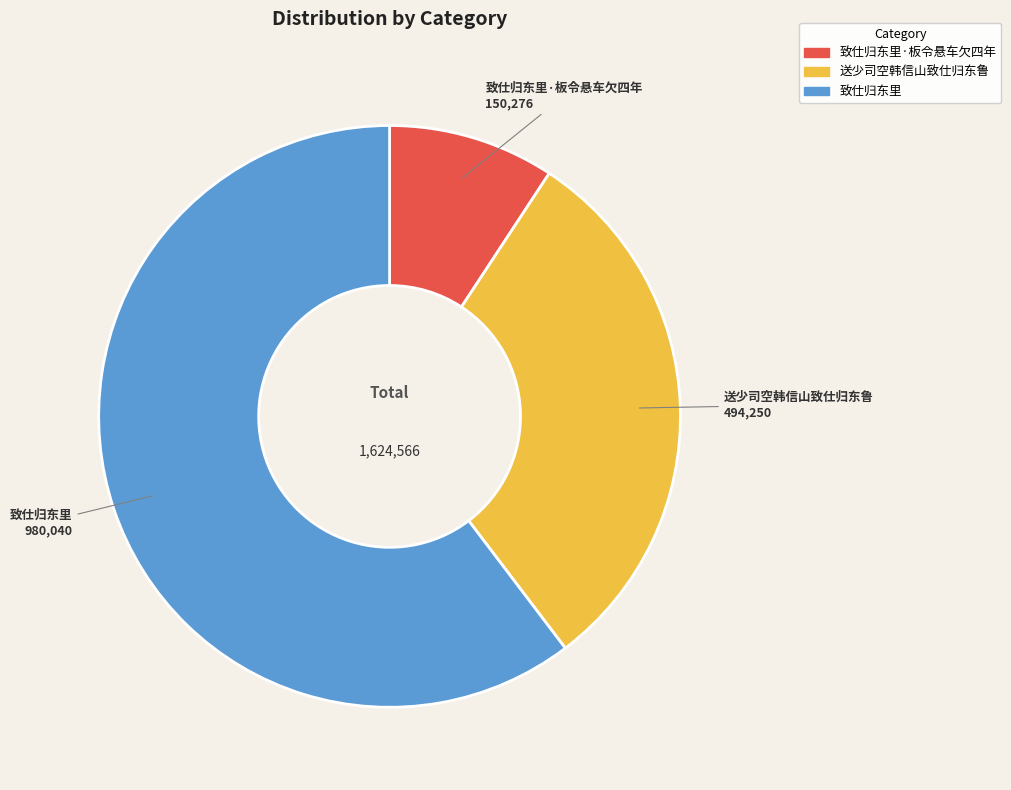

Is there any slice that represents more than half of the pie?

Yes